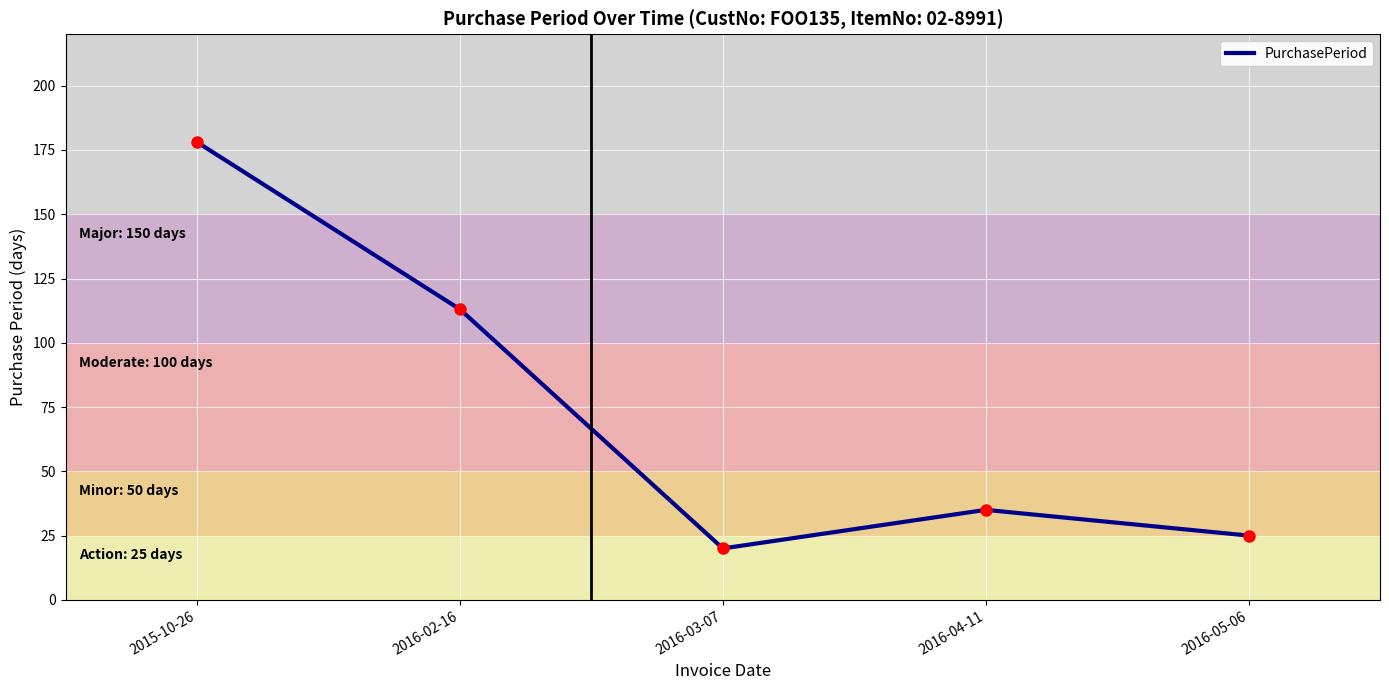

Count the number of data series in this chart.

1